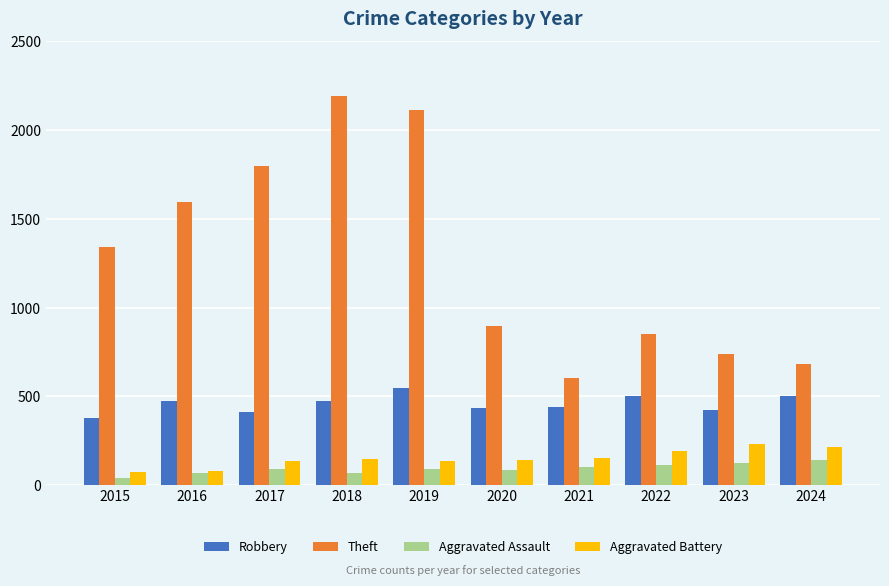

Between 2017 and 2020, which series saw the biggest shift?

Theft